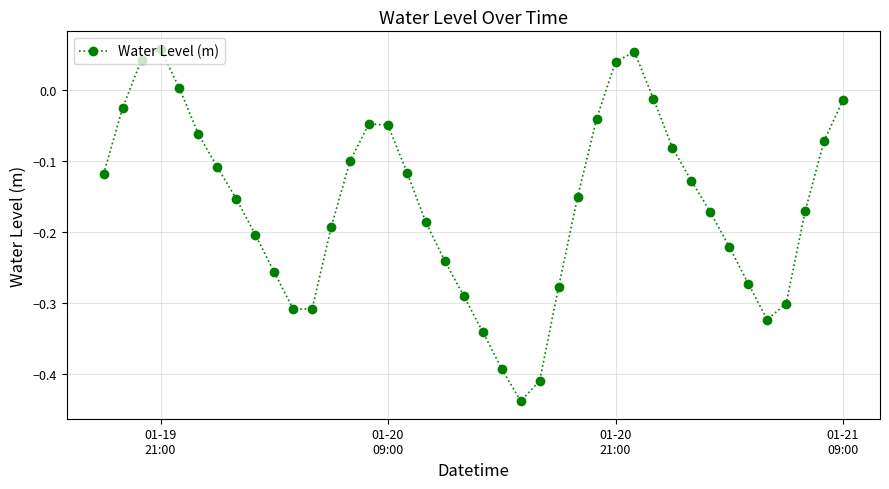

How many points are higher than both their immediate neighbors (excluding endpoints)?

3